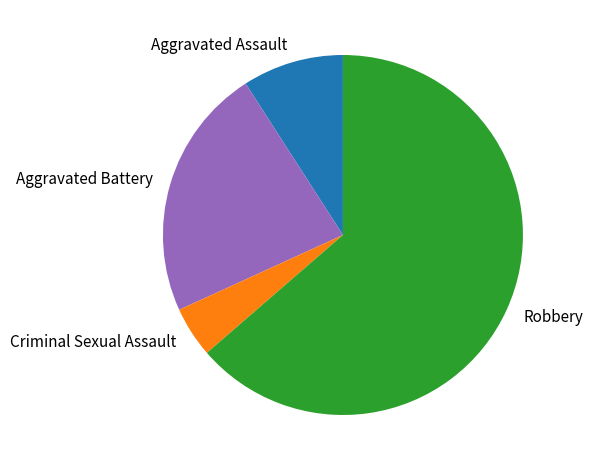

How many slices are in this pie chart?

4